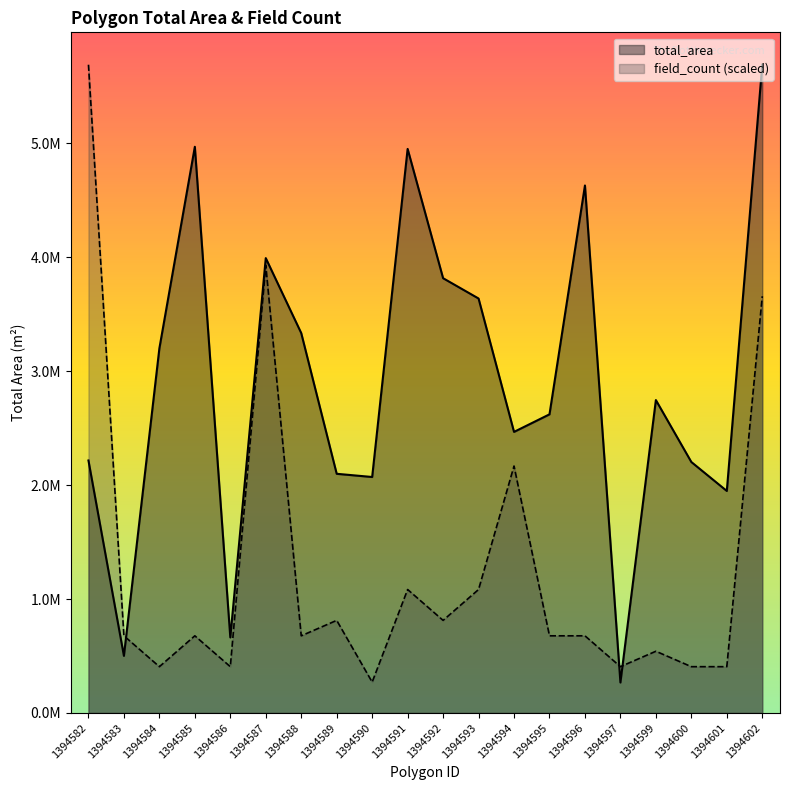

List the series in order of their overall mean, lowest first.

field_count (scaled), total_area